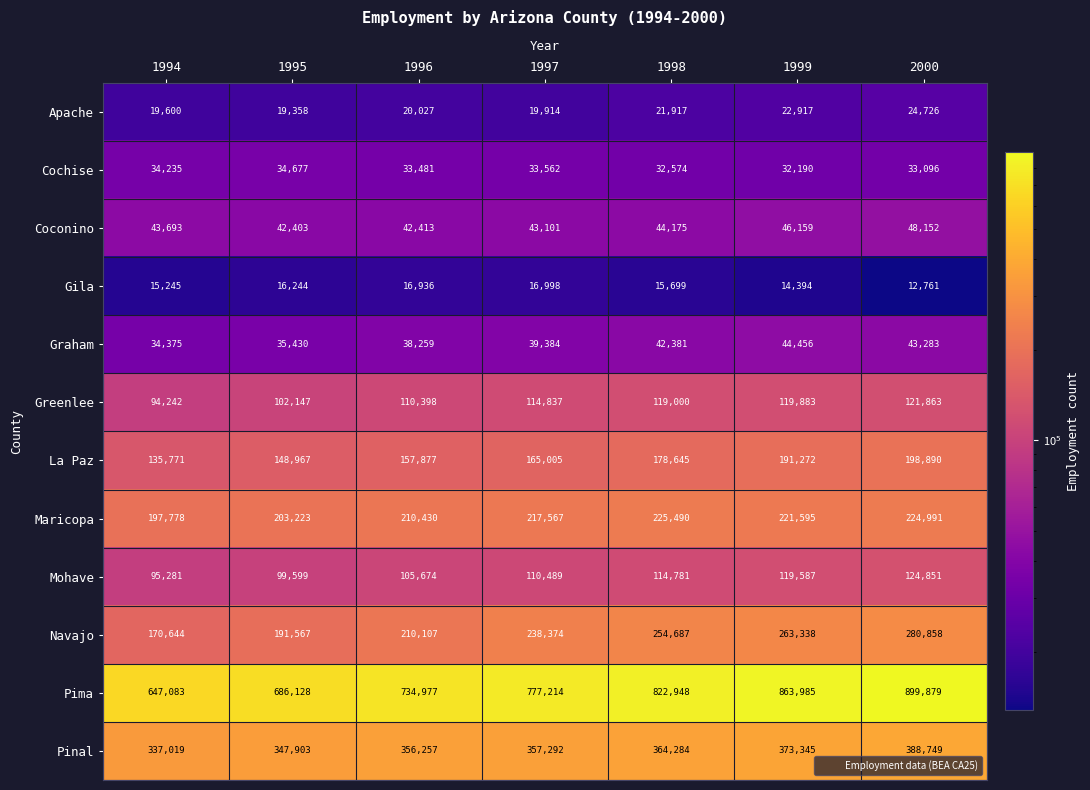

How many Mohave values are between 99599 and 119587?

5